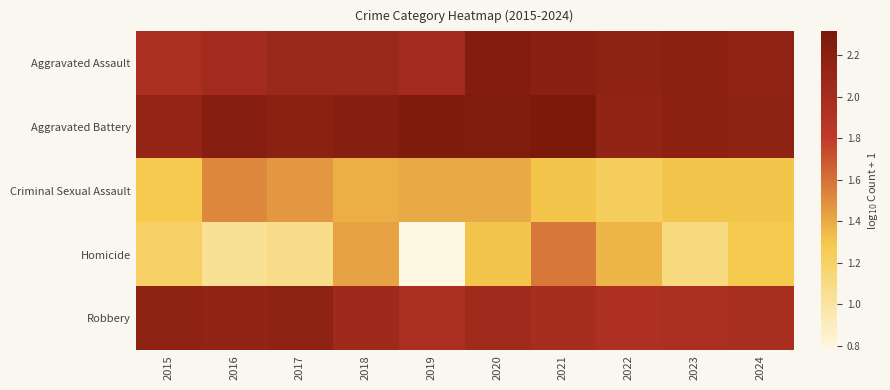

At how many categories does at least one series exceed 1?

10